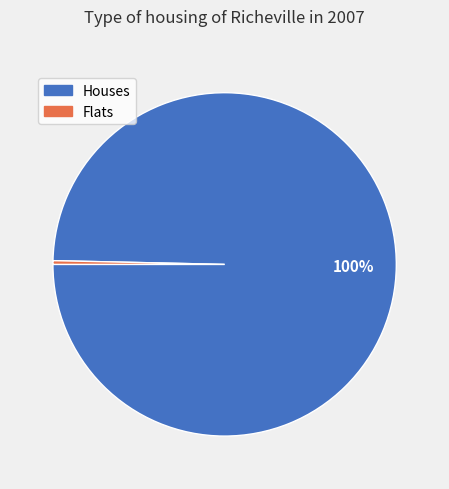

Count the number of slices in the pie.

2